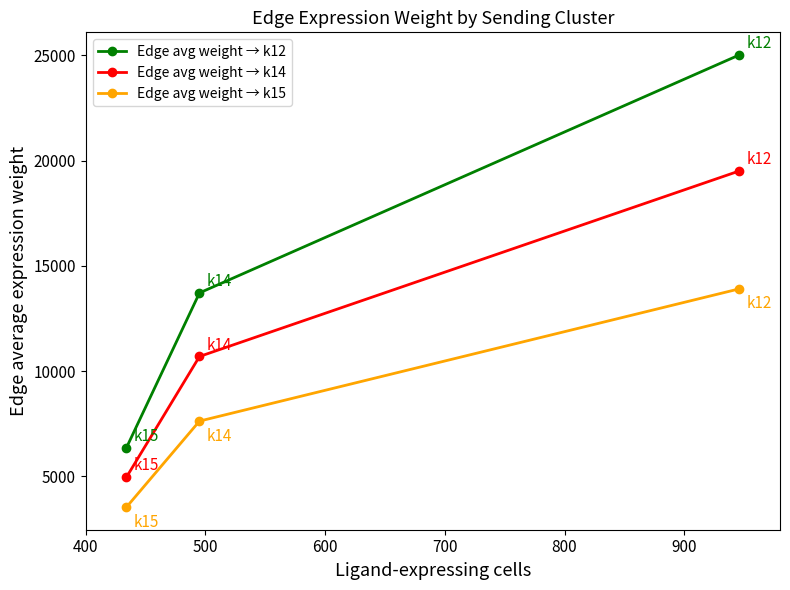

What are all the series names shown in the legend?

Edge avg weight → k12, Edge avg weight → k14, Edge avg weight → k15